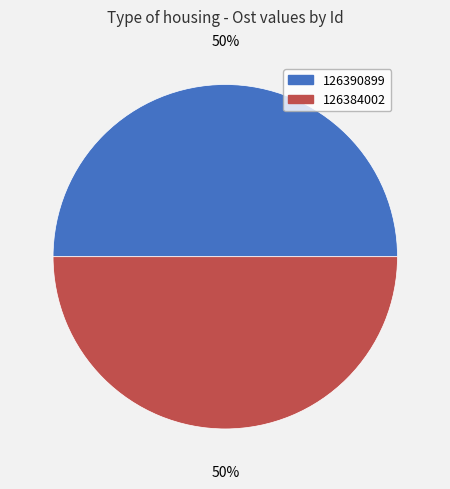

To the nearest percent, what is the combined percentage of 126390899 and 126384002?

100%